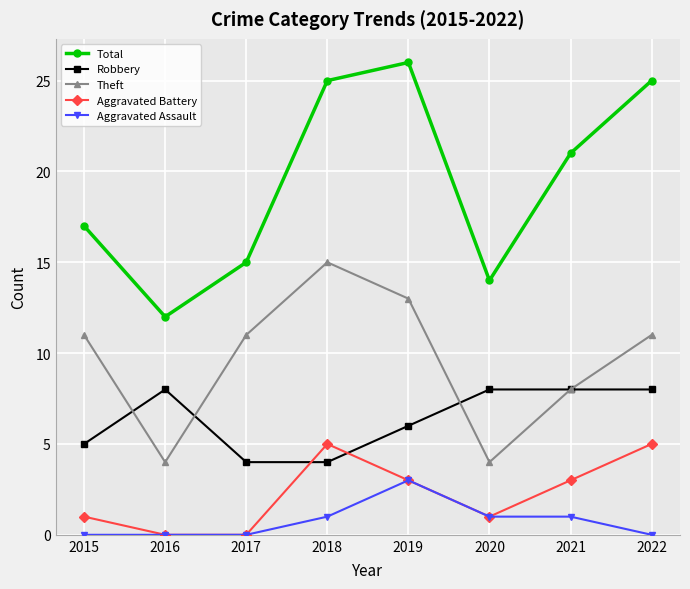

At which category does Theft reach its first local peak?

2018